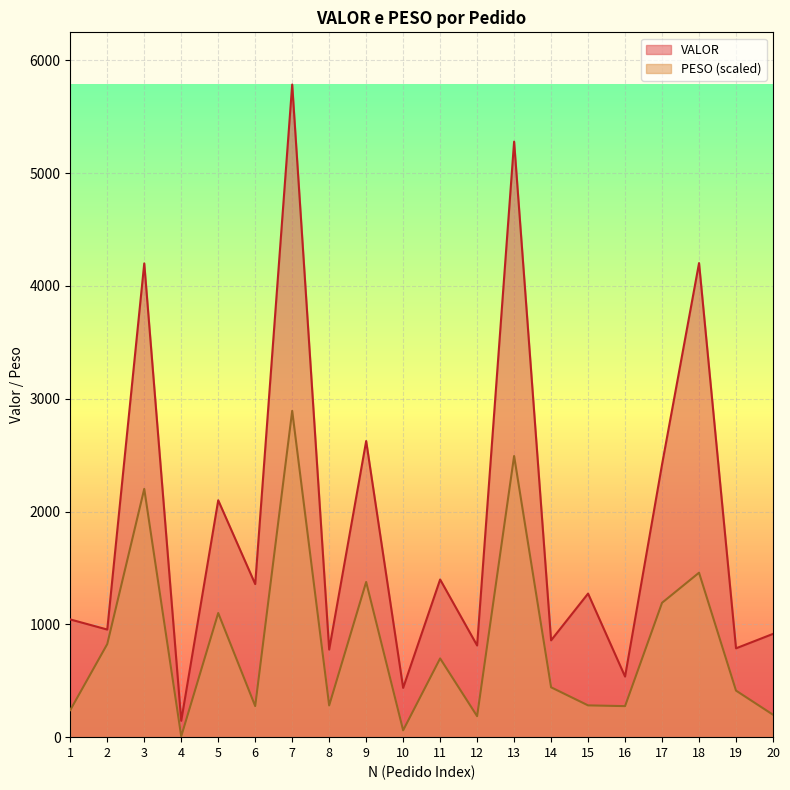

How many values in the VALOR series are below 1272?

10